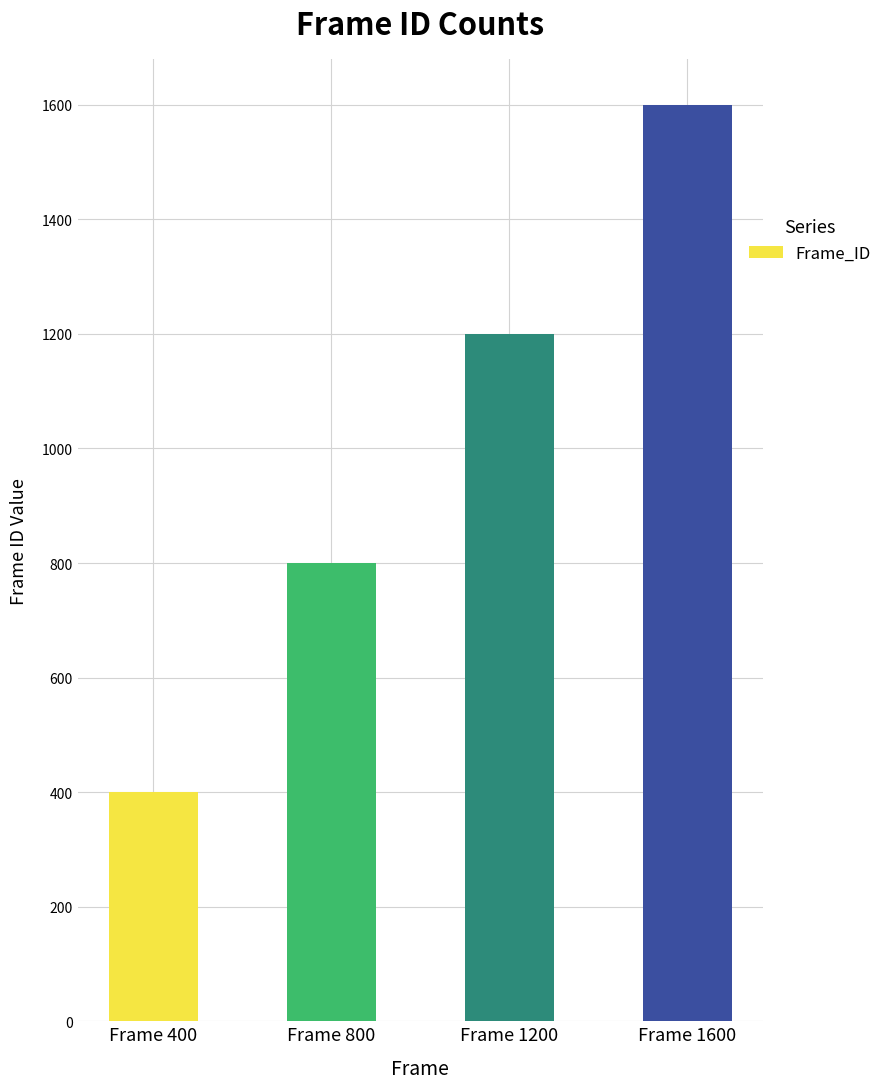

What is the sum of the values at Frame 1600 and Frame 800?

2400